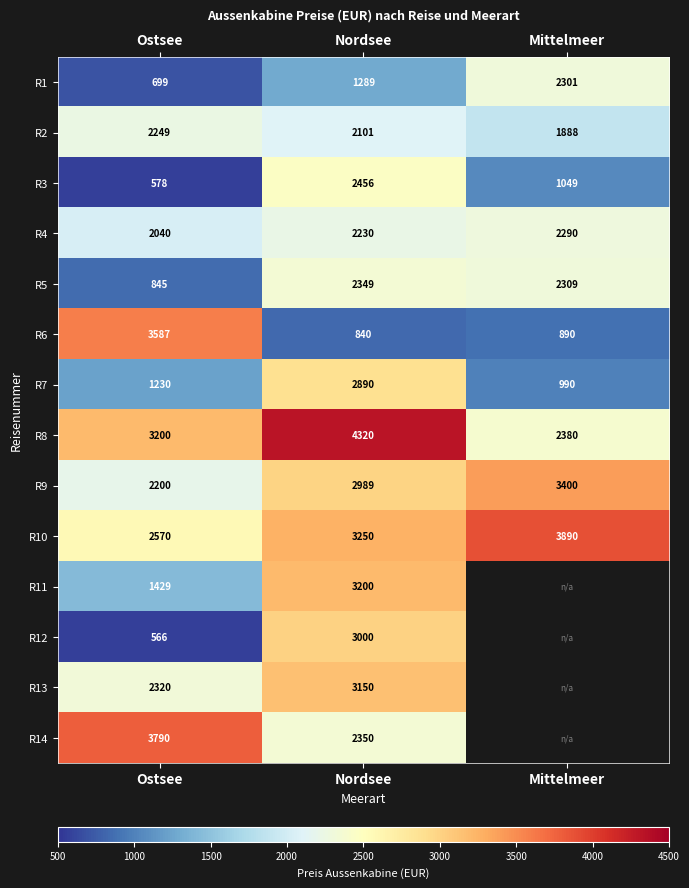

Which series changed the most between Ostsee and Nordsee?

R6